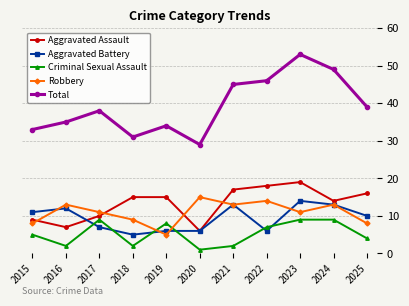

Which category has the highest value across all series?

2023